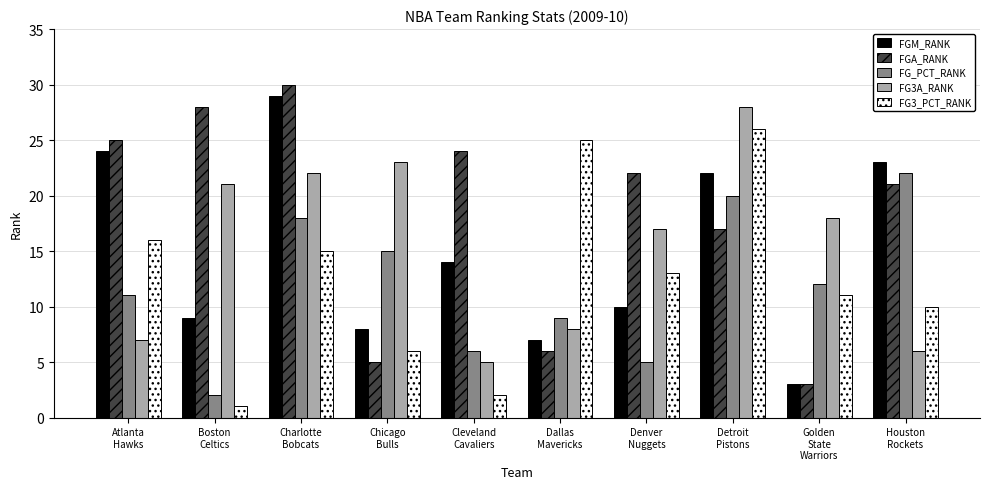

What is the difference between the FG3A_RANK values at Charlotte
Bobcats and Dallas
Mavericks?

14